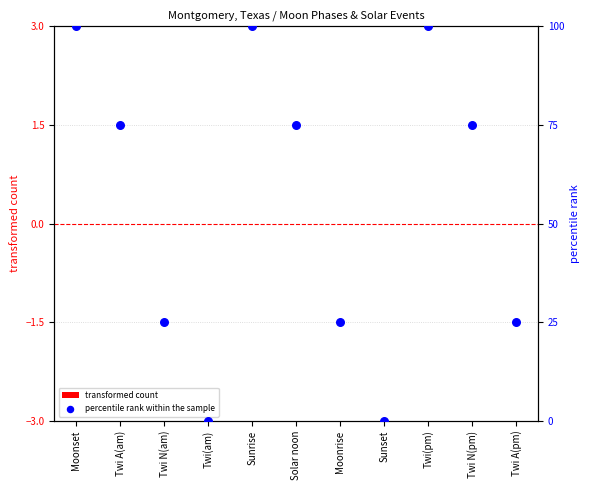

What are all the series names shown in the legend?

transformed count, percentile rank within the sample